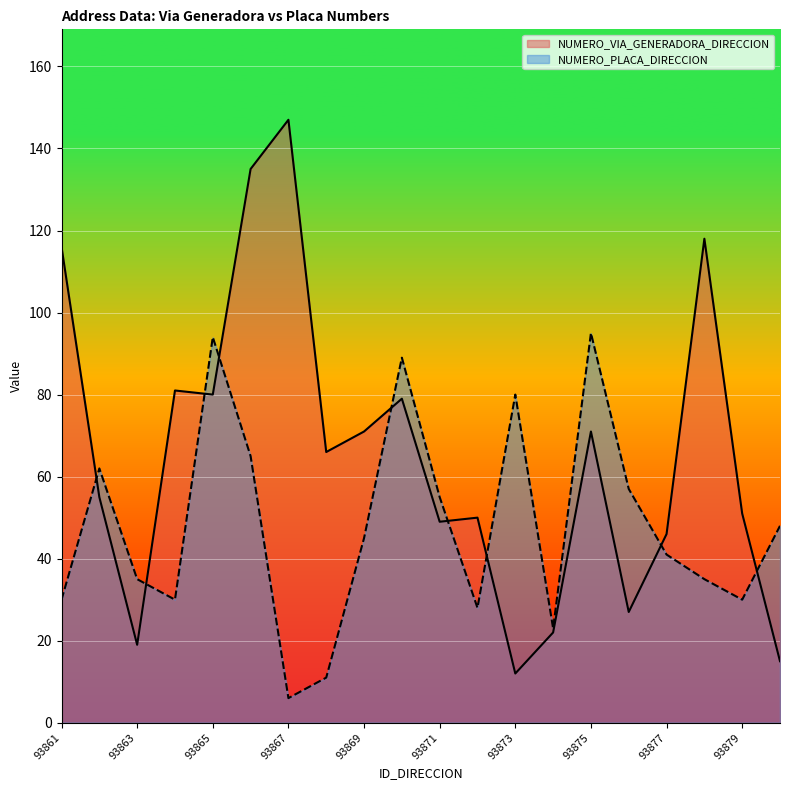

How many lines are shown in the chart?

2